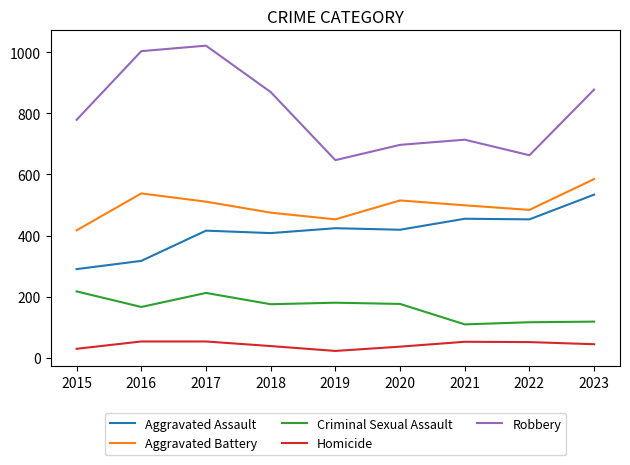

In Homicide, how many points are lower than both neighbors (excluding endpoints)?

1